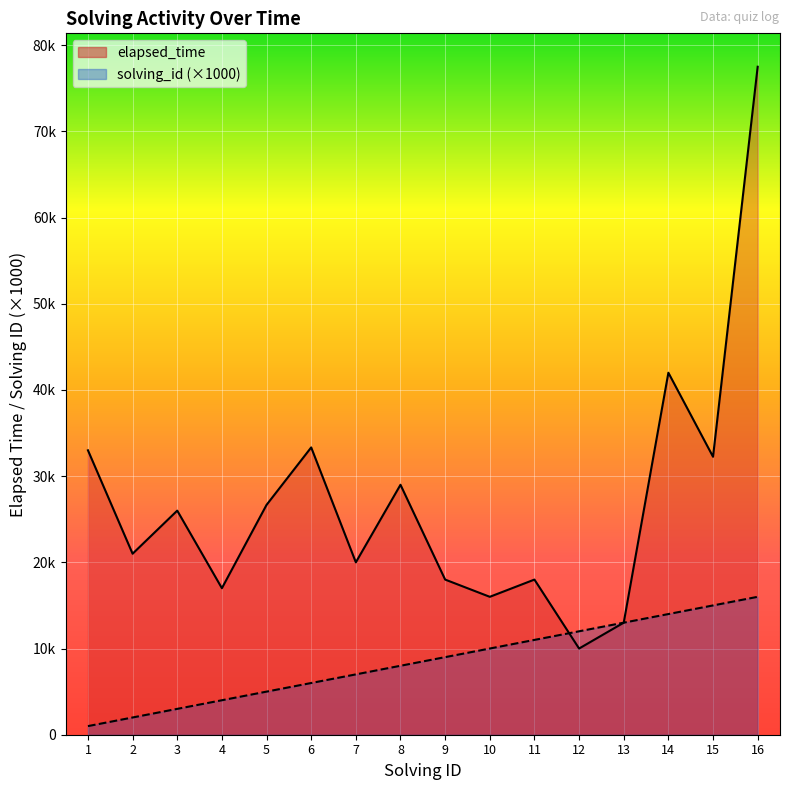

At 8, list the series in order from largest to smallest.

elapsed_time, solving_id (×1000)